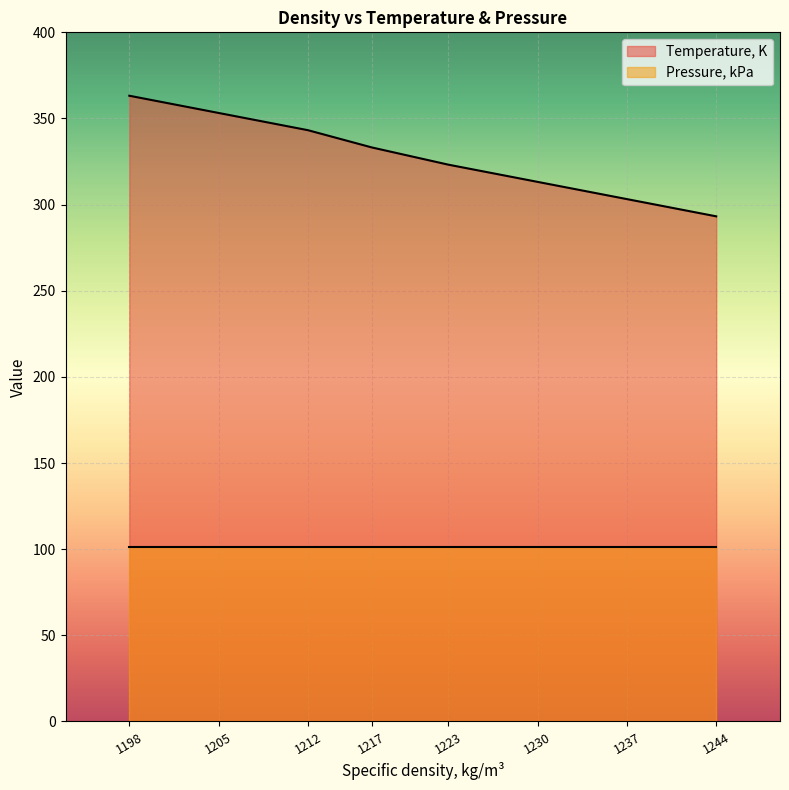

True or false: Pressure, kPa and Temperature, K cross at least once.

False